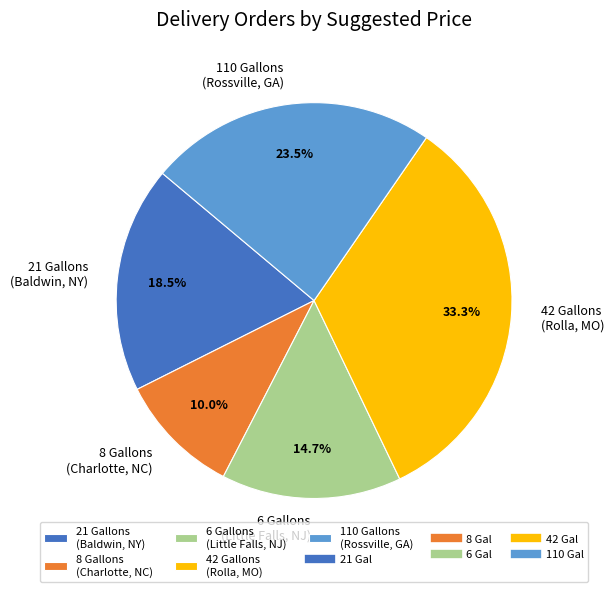

Between 8 Gallons (Charlotte, NC) and 6 Gallons (Little Falls, NJ), which is larger?

6 Gallons (Little Falls, NJ)